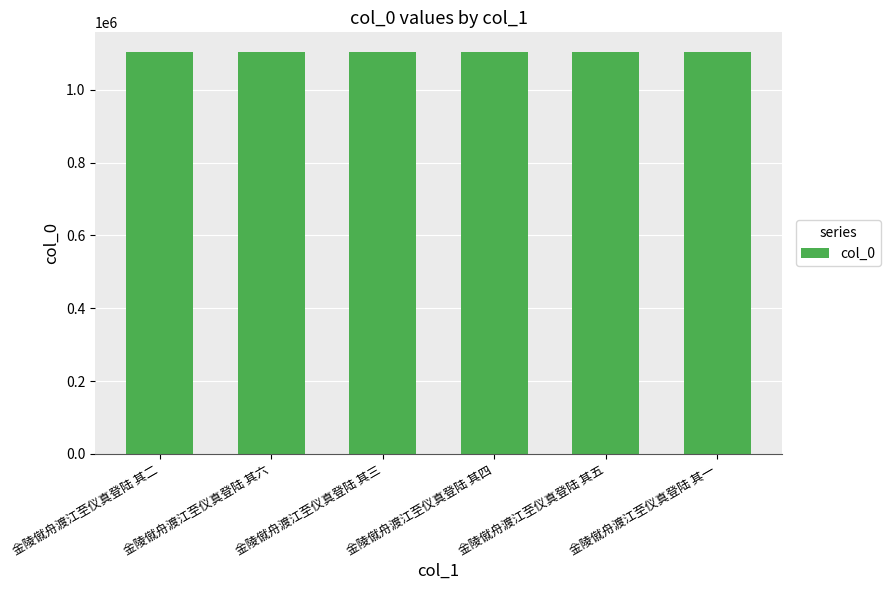

Are the bars grouped side by side (vs. stacked)?

No